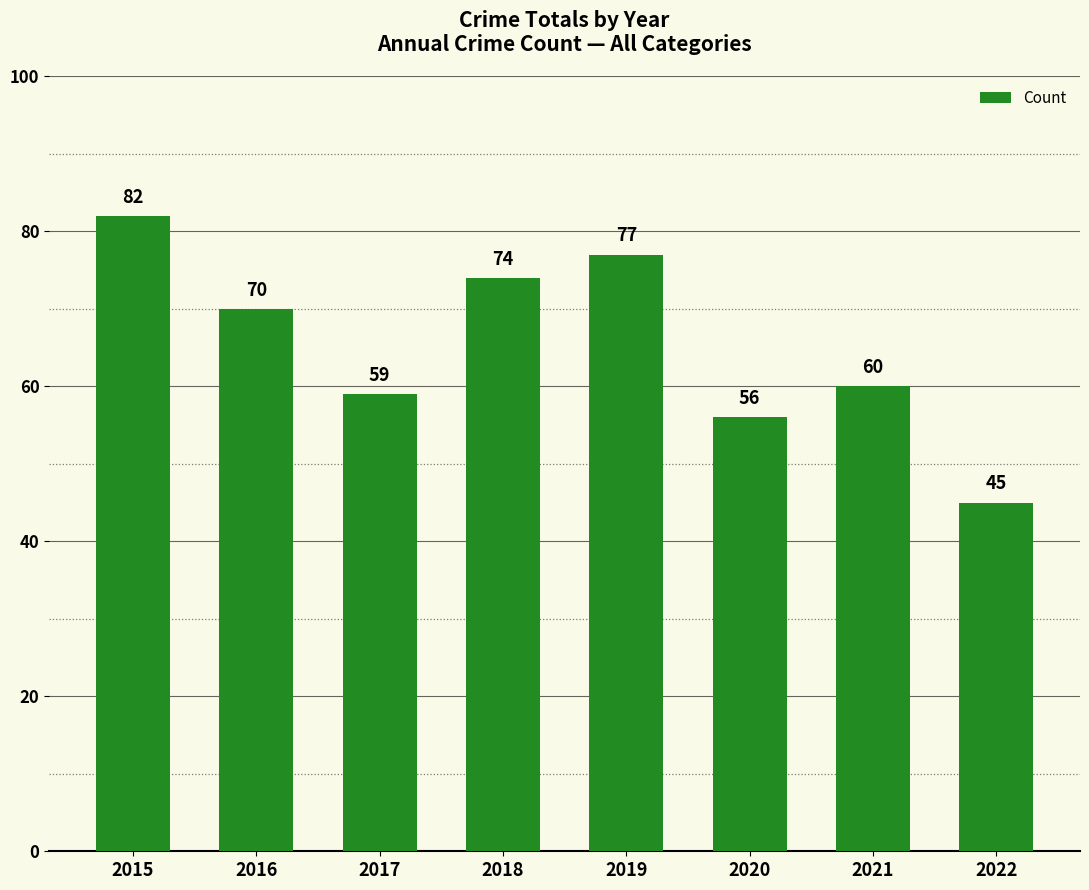

List the labels in order of value, largest first.

2015, 2019, 2018, 2016, 2021, 2017, 2020, 2022